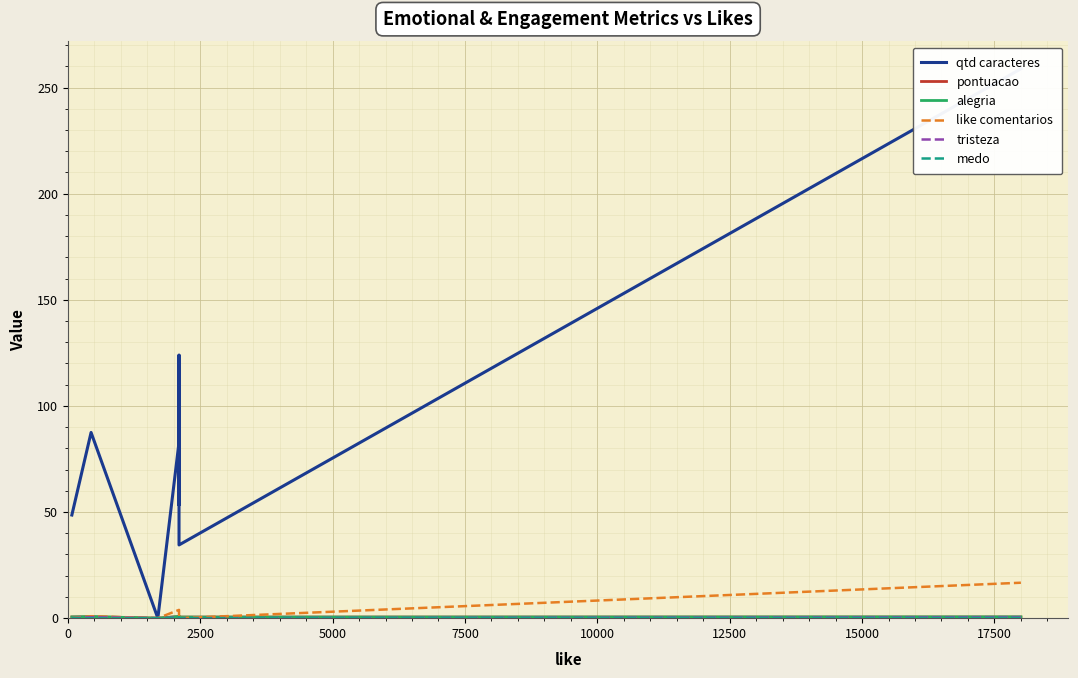

The alegria series shows 0.8 at 16. True or false?

False